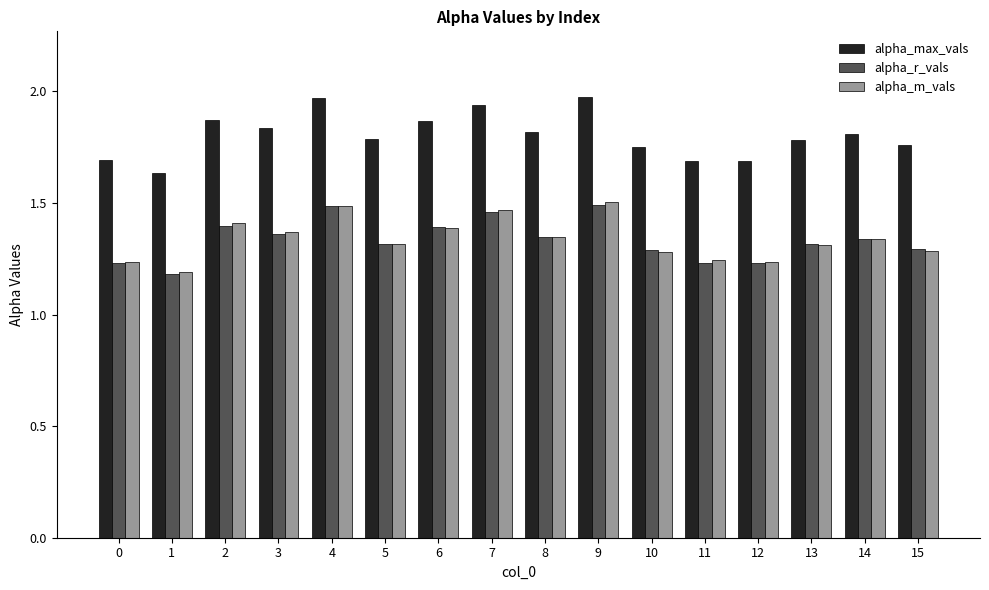

What is the spread (max minus min) of values at 2?

0.5